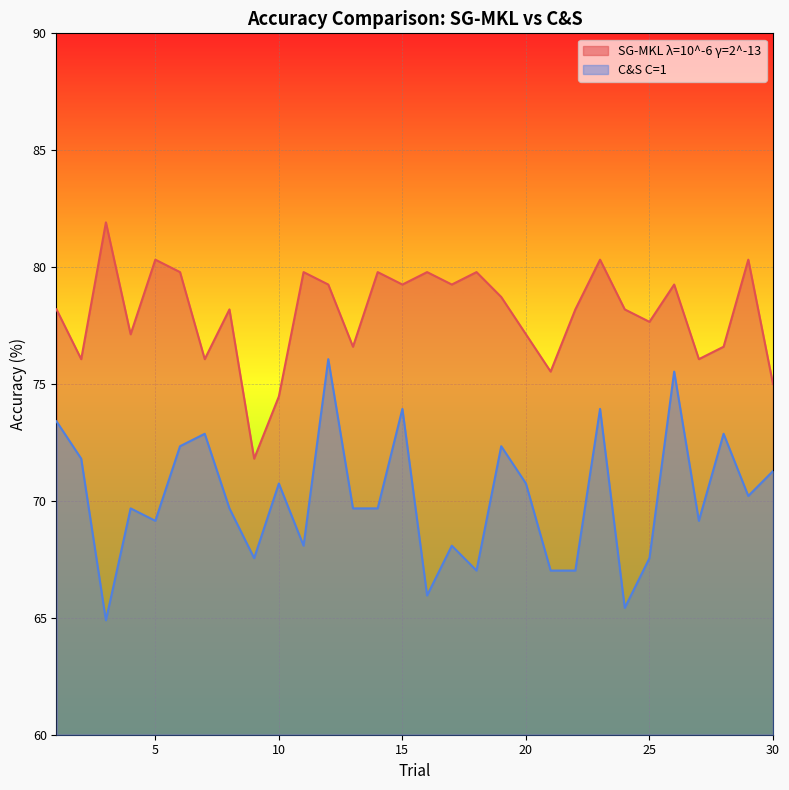

What is the difference between the maximum and minimum values in the SG-MKL λ=10^-6 γ=2^-13 series?

10.1